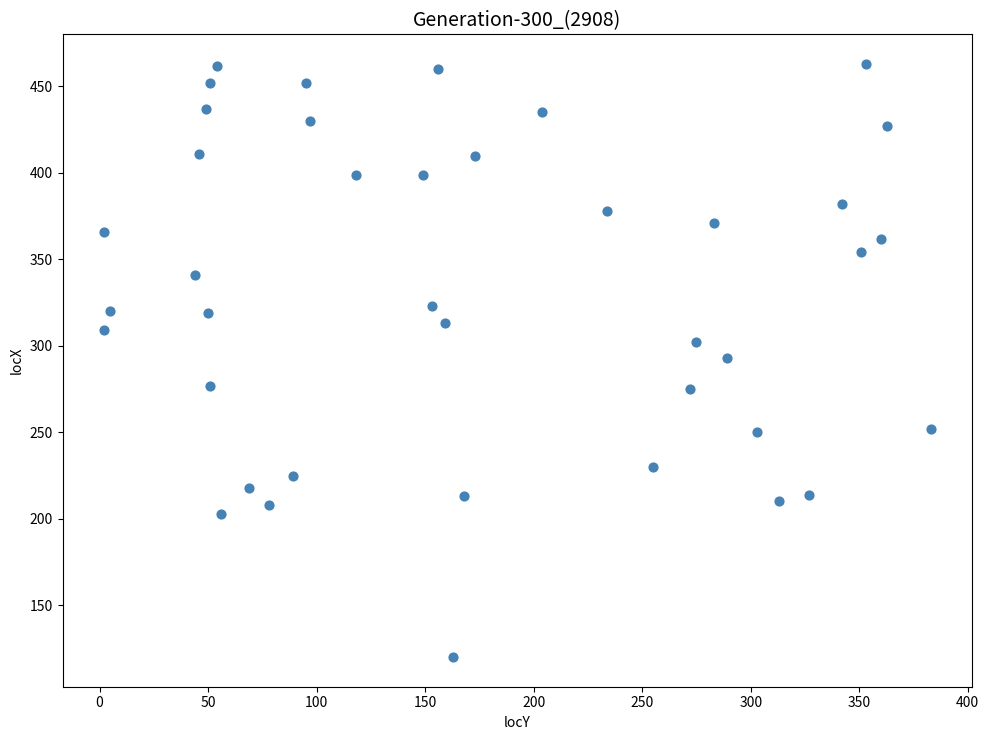

What is the range of Y values (max minus min)?

343